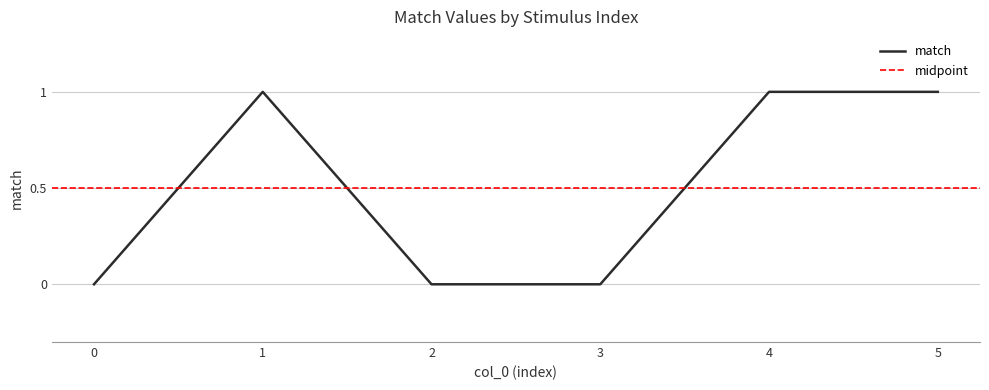

What is the change in value from 2 to 4?

+1